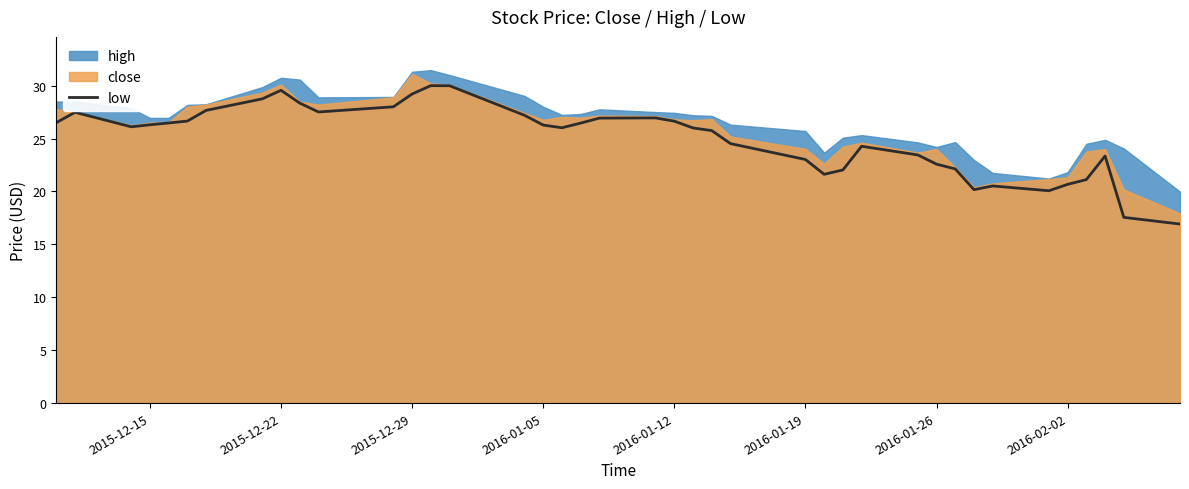

The chart shows a value of 10.3 at 28. True or false?

False